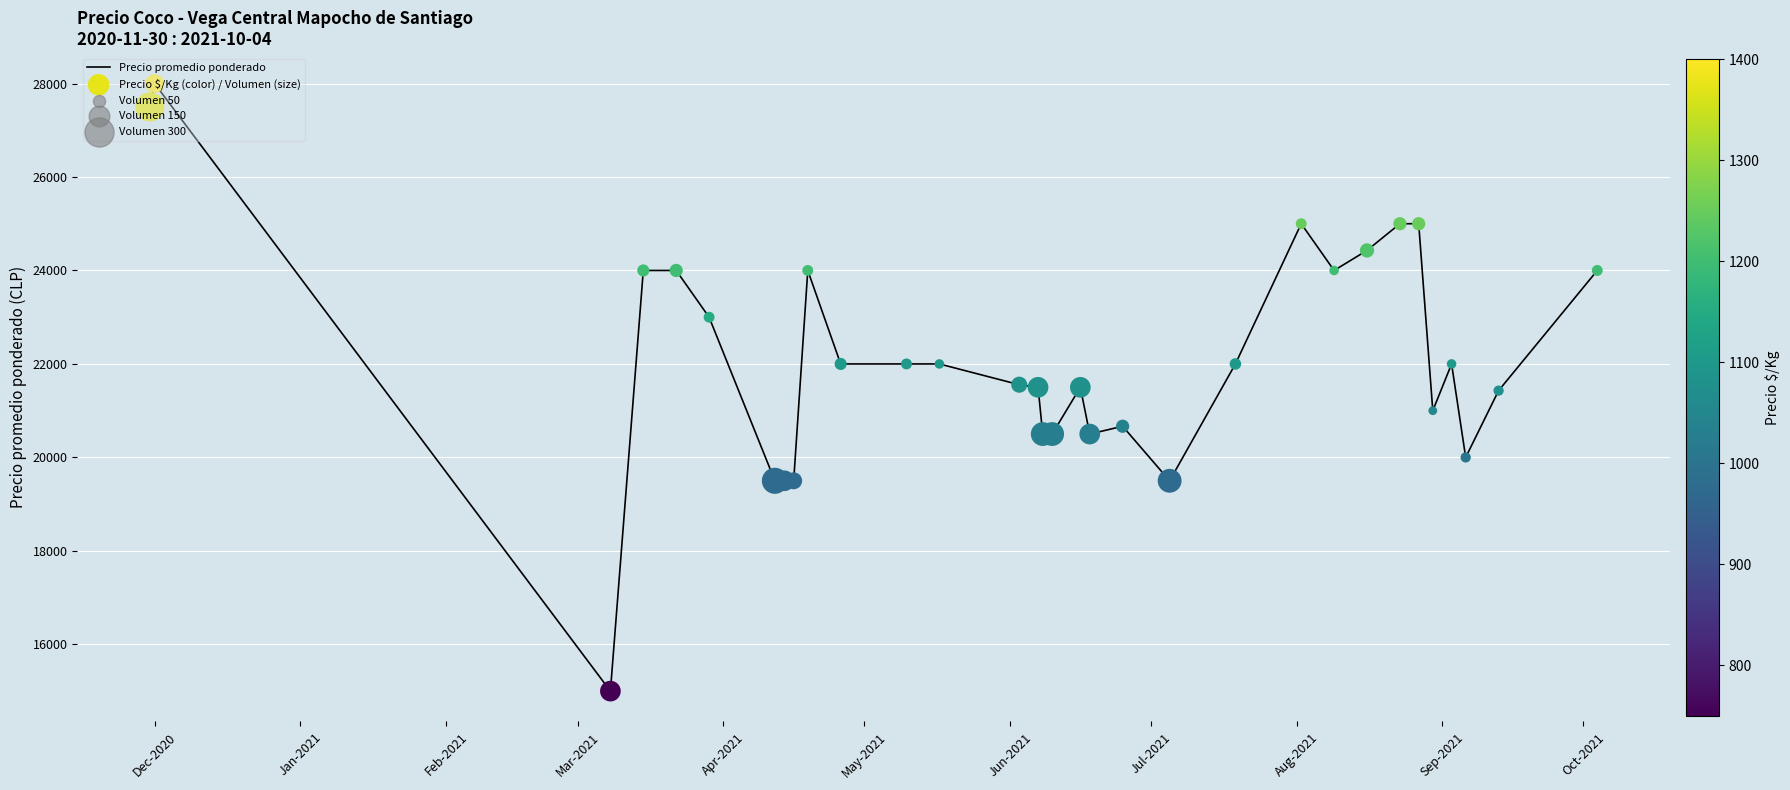

What is the maximum value shown in the chart?

28000